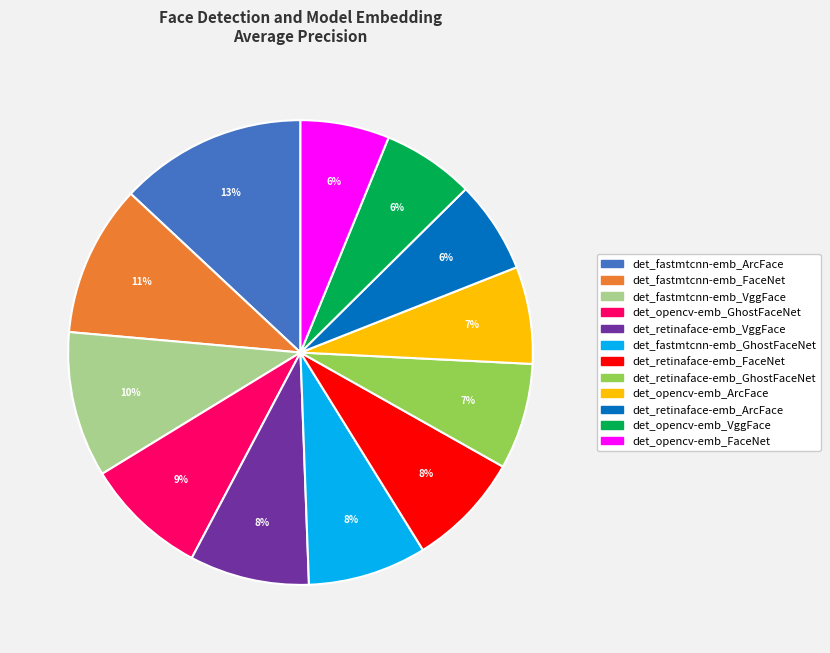

Do det_fastmtcnn-emb_VggFace and det_opencv-emb_VggFace together represent more than half of the pie?

No